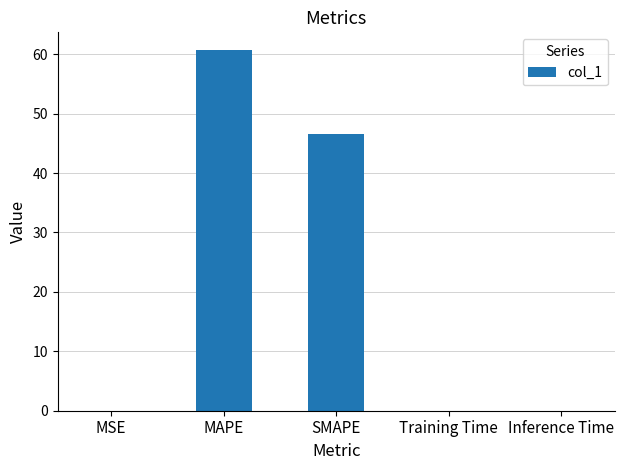

What is the maximum value shown in the chart?

60.6